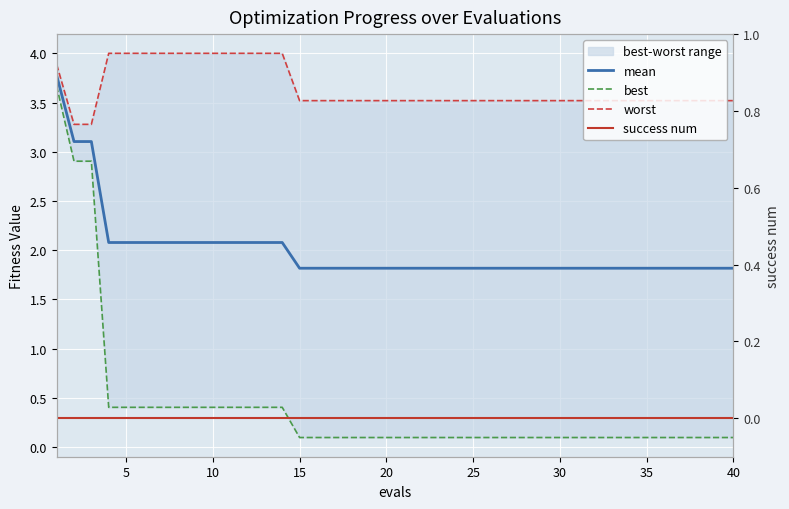

What is the difference between the second highest and second lowest values in the mean series?

1.3